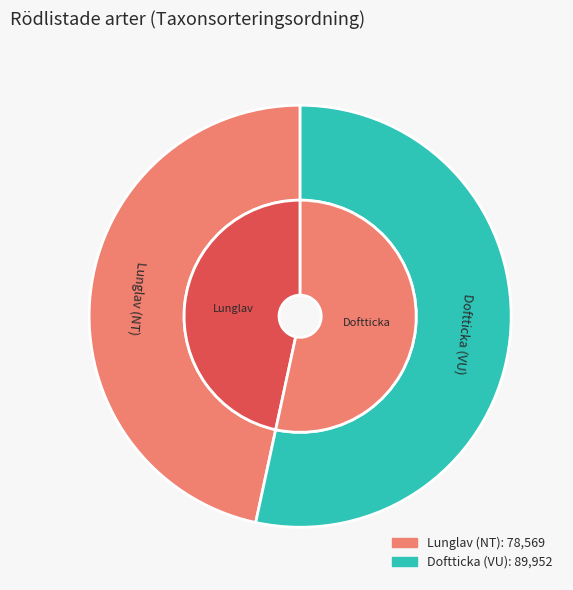

Combined, what portion of the pie is Doftticka (VU) and Lunglav (NT)?

100.0%